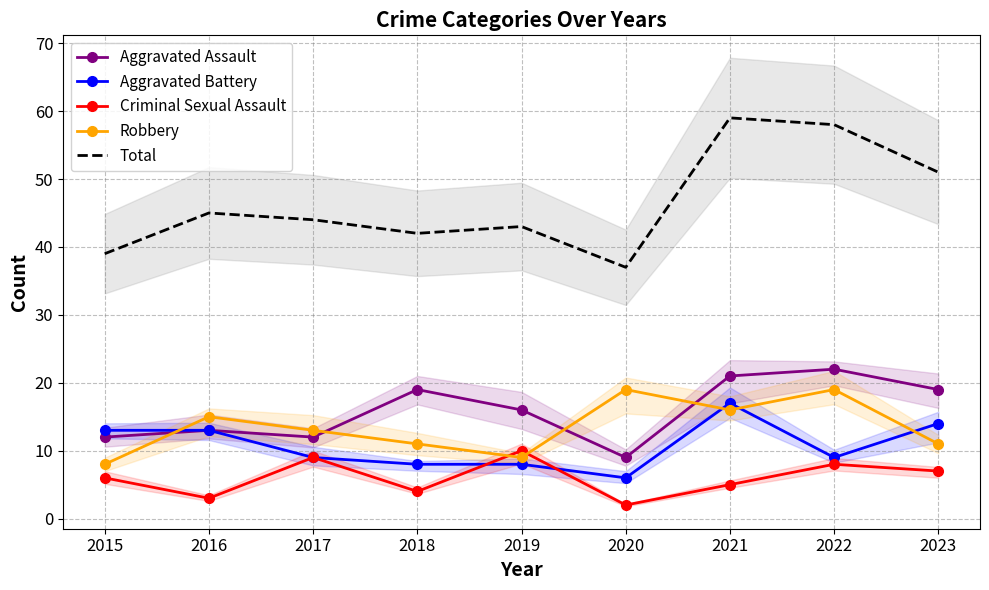

How many values in the Robbery series are below 13?

4